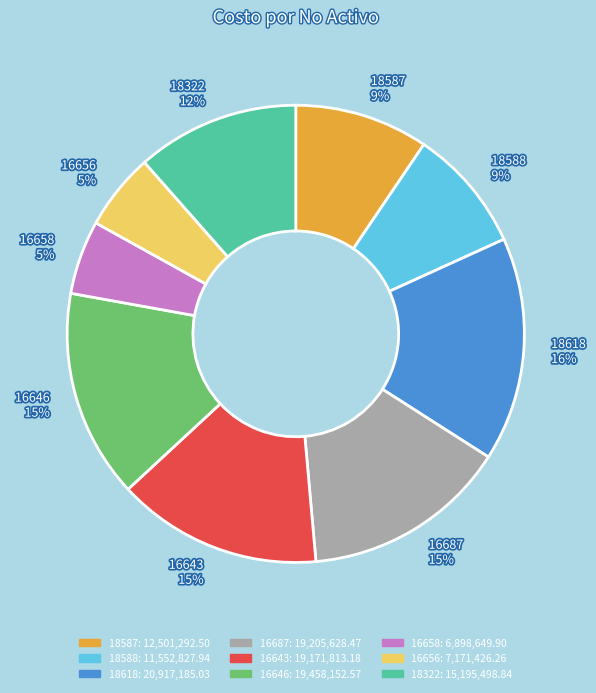

How many segments does this pie chart have?

9